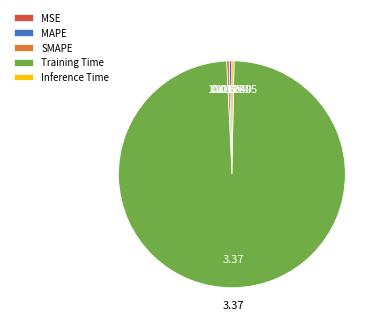

Which has a higher value, Inference Time or Training Time?

Training Time